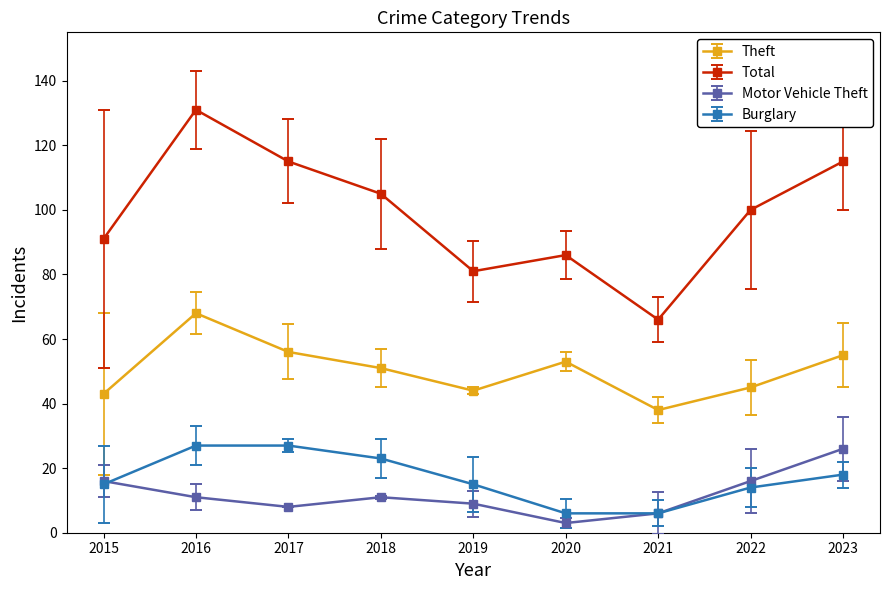

Rank the series at 2017 from highest to lowest value.

Total, Theft, Burglary, Motor Vehicle Theft